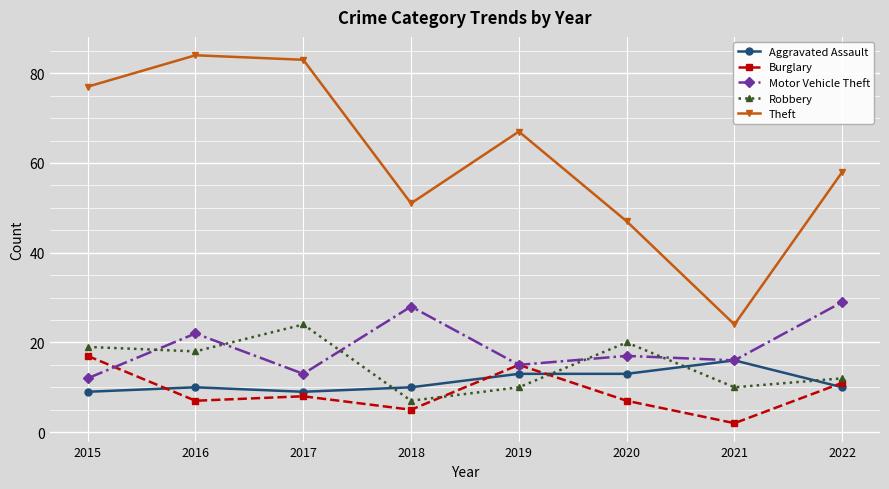

What is the difference between the highest and lowest values at 2016?

77